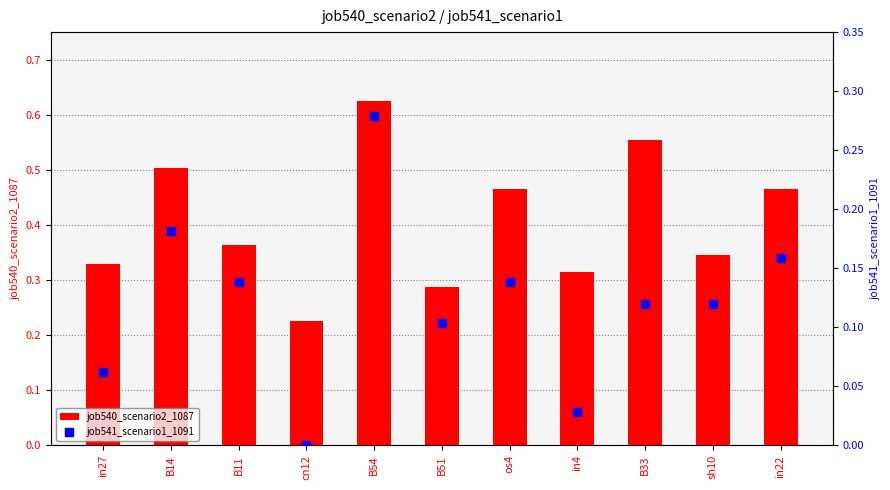

Which series has the largest total across all categories?

job540_scenario2_1087